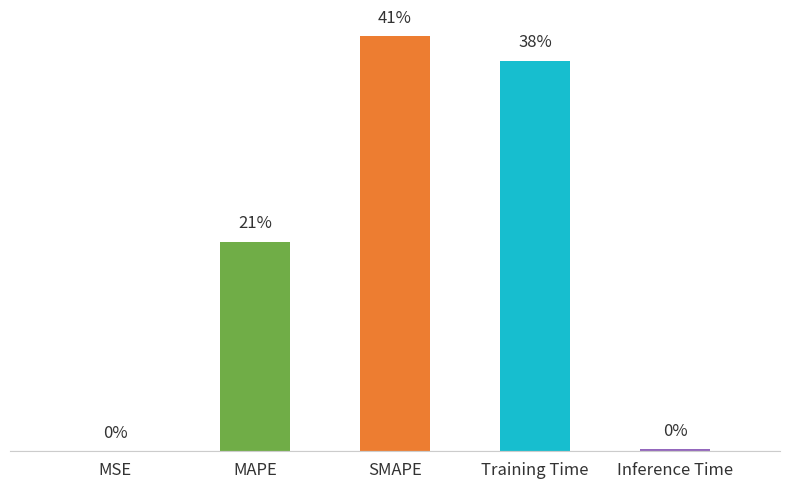

What is the sum of the values at SMAPE and MAPE?

2.9